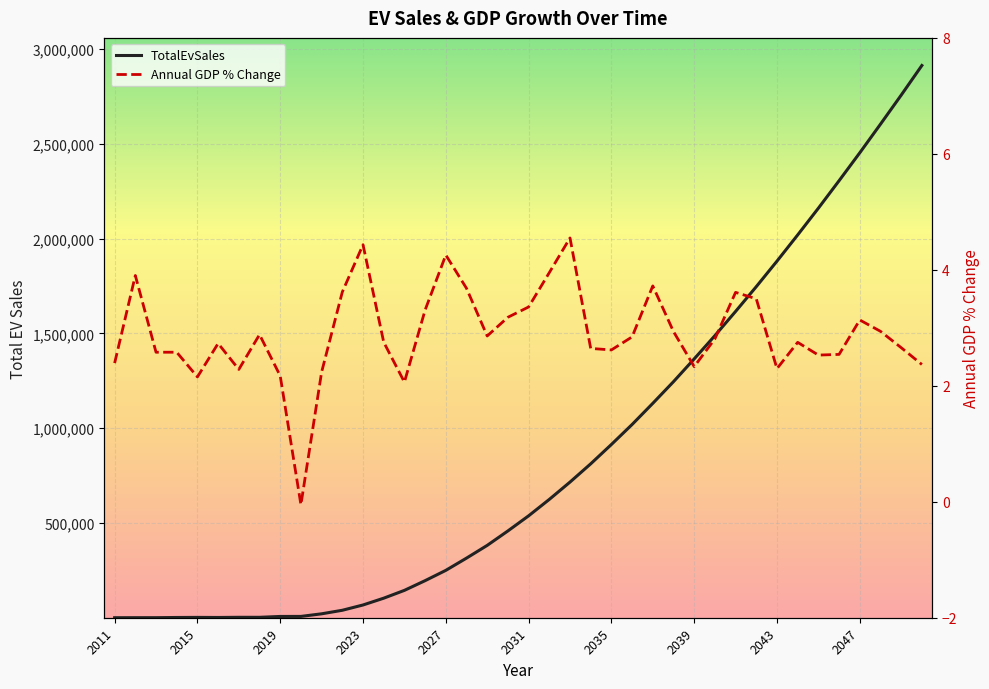

Reading left to right, list all the values displayed in this chart.

TotalEvSales: 49.0	253.0	293.0	1322.0	1771.0	1369.0	2284.0	2216.0	6718.0	6900.0	20665.0	39353.0	67251.5	103112.3	144361.2	195559.1	249872.2	314455.6	381639.5	457896.0	537547.7	624209.8	715592.3	811857.8	913950.2	1019357.6	1131013.8	1245251.2	1365382.0	1488114.1	1615820.2	1746586.9	1881208.1	2019410.3	2160494.8	2305448.4	2452671.2	2603691.3	2756764.0	2913241.0
Annual GDP % Change: 2.4	3.9	2.6	2.6	2.2	2.7	2.3	2.9	2.2	-0.1	2.2	3.6	4.4	2.8	2.1	3.3	4.3	3.7	2.9	3.2	3.4	4.0	4.6	2.6	2.6	2.8	3.7	2.9	2.3	2.8	3.6	3.5	2.3	2.7	2.5	2.5	3.1	2.9	2.7	2.4